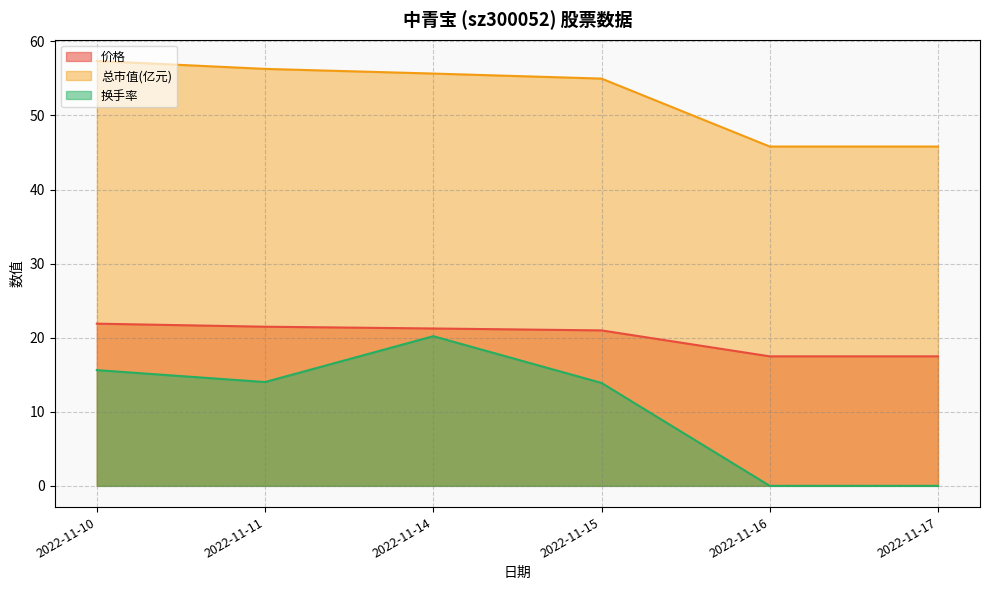

True or false: 总市值(亿元) and 换手率 cross at least once.

False